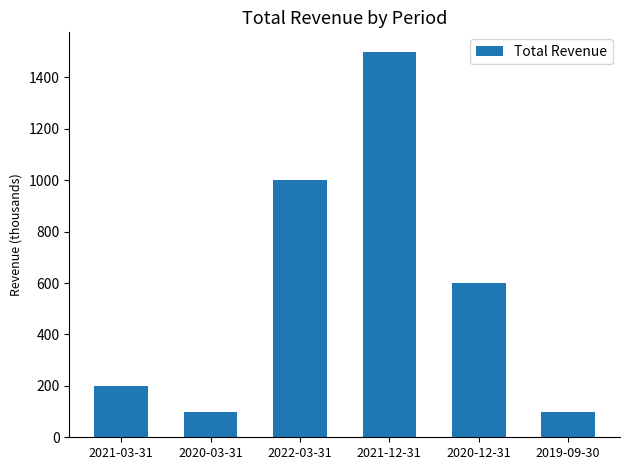

What is the smallest value displayed?

100